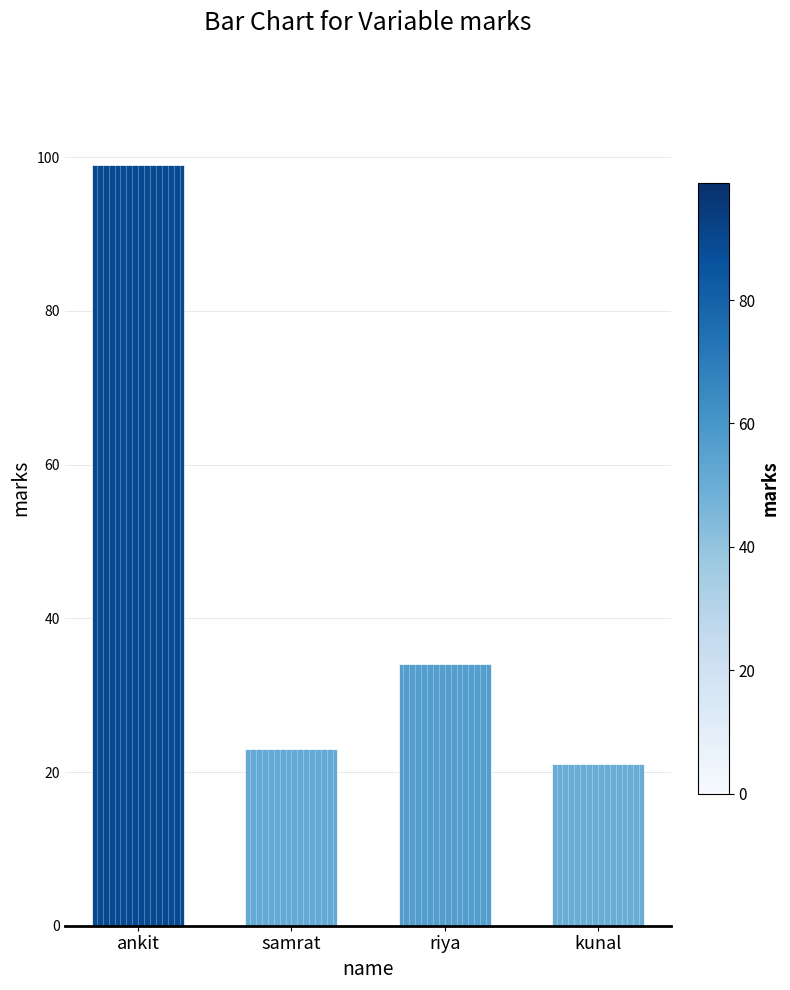

Between kunal and ankit, which is larger?

ankit